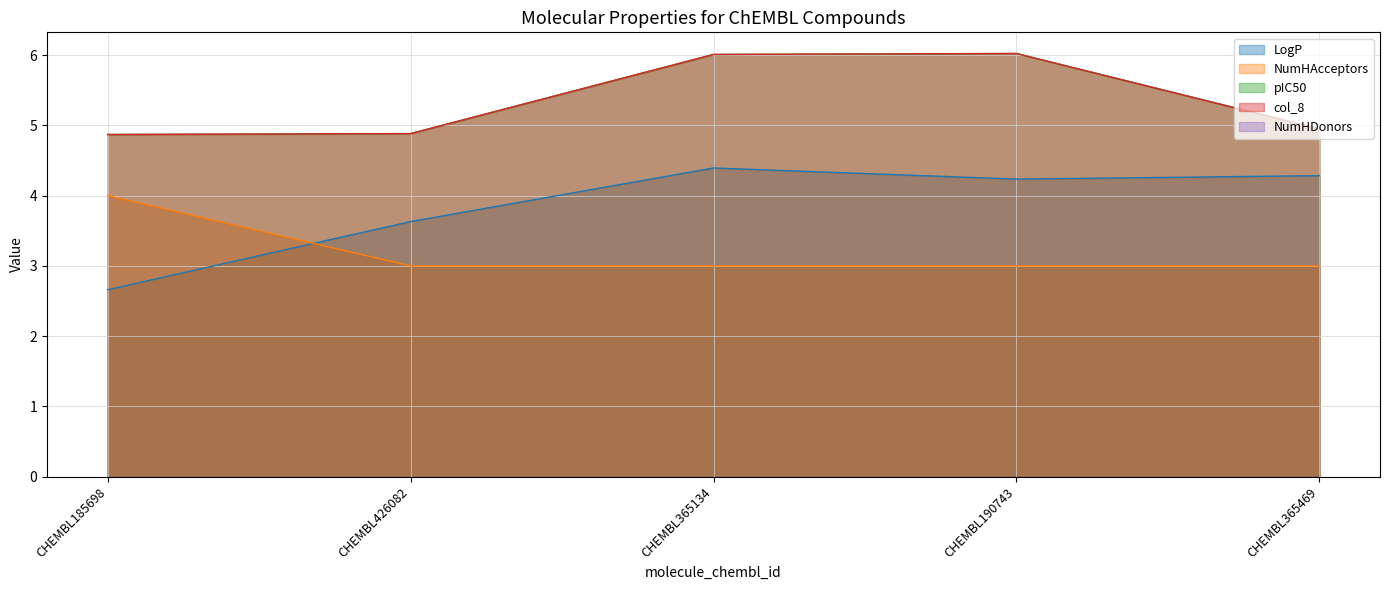

What is the label of the 5th point from the right?

CHEMBL185698